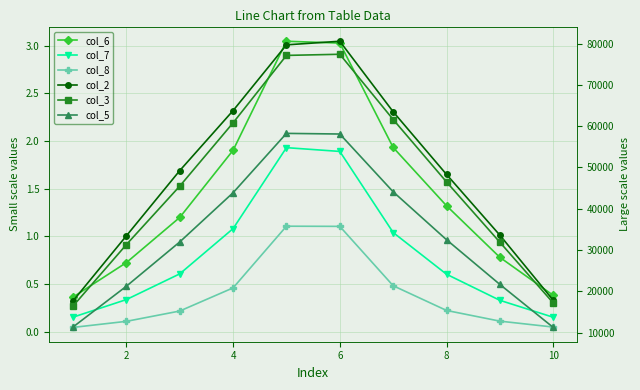

List the series in order of their peak value, lowest first.

col_8, col_7, col_6, col_5, col_3, col_2